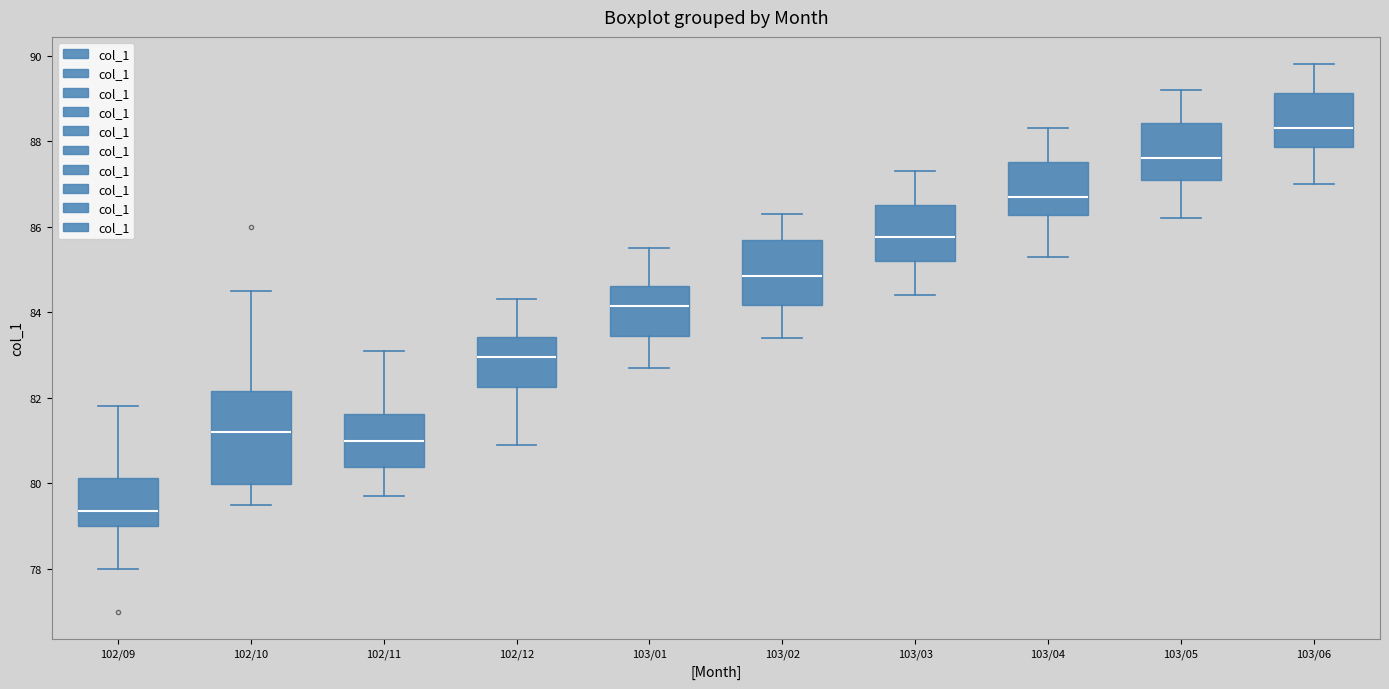

Reading left to right, read every box against the y-axis: the position of its median line, the range the box covers, and the ends of its whiskers. The values are not printed on the chart, so give them approximately, as read against the axis.

102/09: median 79.4, box 79.0 to 80.2, whiskers 78.0 to 81.8
102/10: median 81.2, box 80.0 to 82.2, whiskers 79.6 to 84.6
102/11: median 81.0, box 80.4 to 81.6, whiskers 79.8 to 83.2
102/12: median 83.0, box 82.2 to 83.4, whiskers 81.0 to 84.4
103/01: median 84.2, box 83.4 to 84.6, whiskers 82.8 to 85.6
103/02: median 84.8, box 84.2 to 85.8, whiskers 83.4 to 86.4
103/03: median 85.8, box 85.2 to 86.6, whiskers 84.4 to 87.4
103/04: median 86.8, box 86.2 to 87.6, whiskers 85.4 to 88.4
103/05: median 87.6, box 87.2 to 88.4, whiskers 86.2 to 89.2
103/06: median 88.4, box 87.8 to 89.2, whiskers 87.0 to 89.8